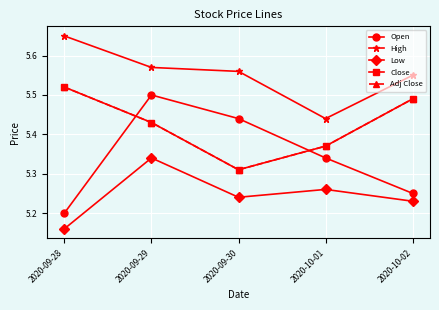

The High series shows 5.6 at 2020-09-29. True or false?

True